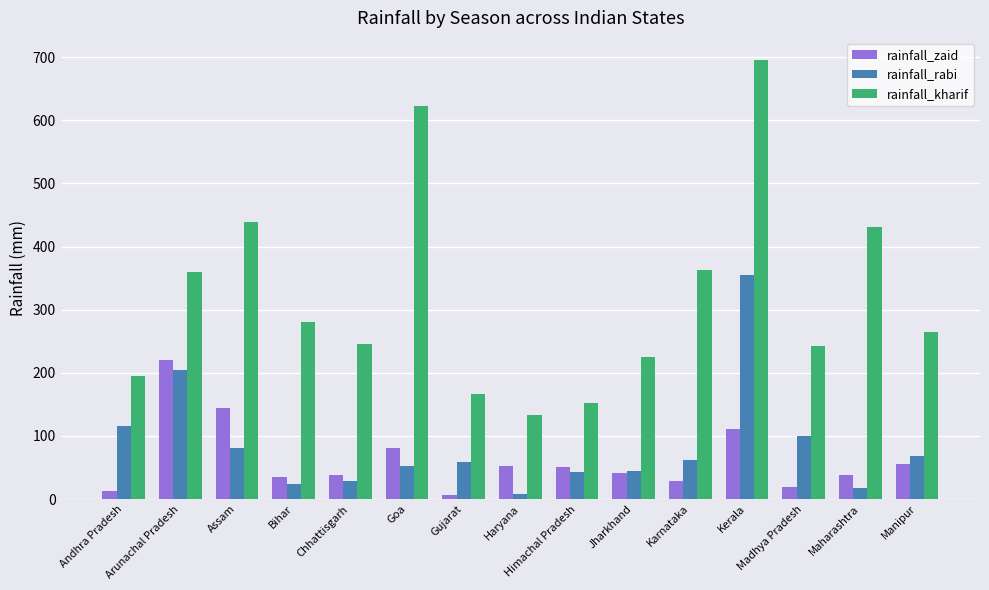

Is it true that rainfall_kharif equals 132.8 at Haryana?

True